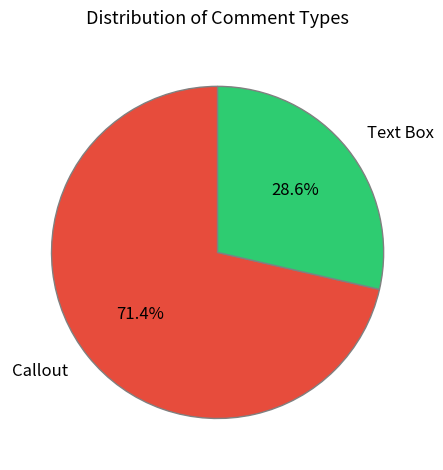

What percentage is the Text Box slice, to the nearest percent?

29%